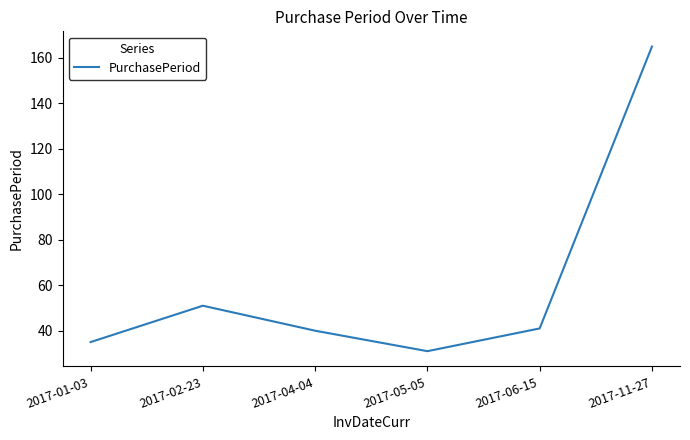

What is the maximum value shown in the chart?

165